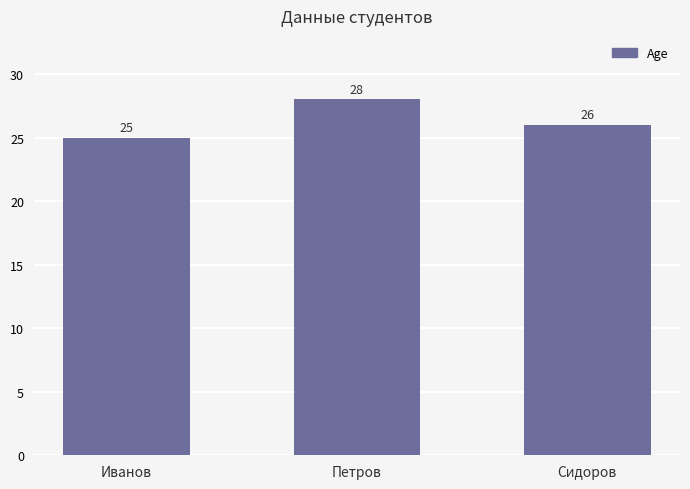

What is the label of the 3rd bar from the left?

Сидоров